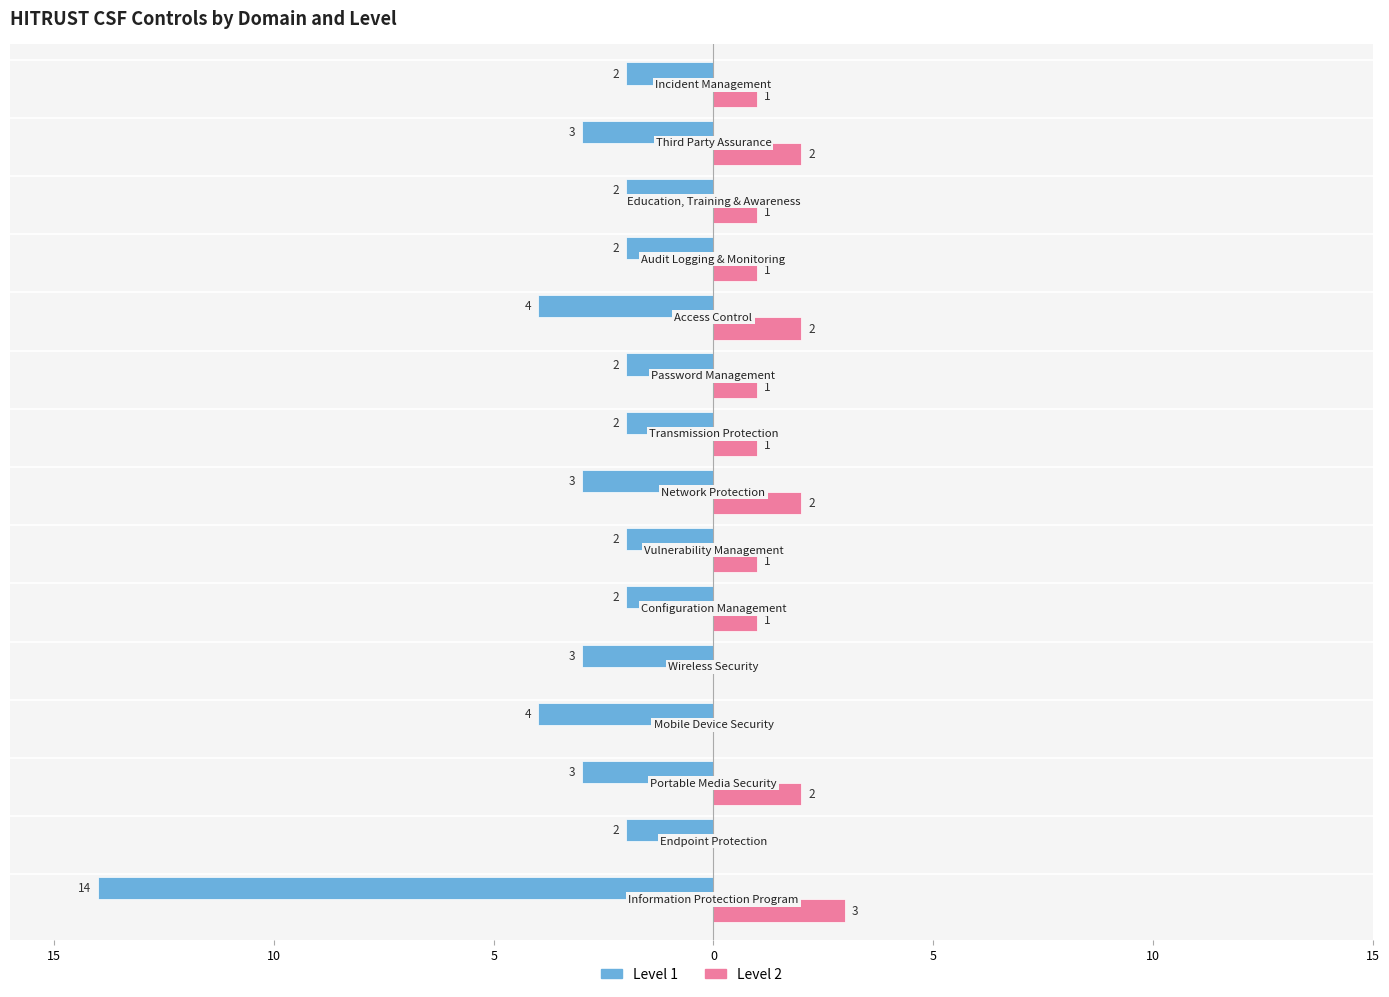

How many Level 2 values are between 1 and 2?

11